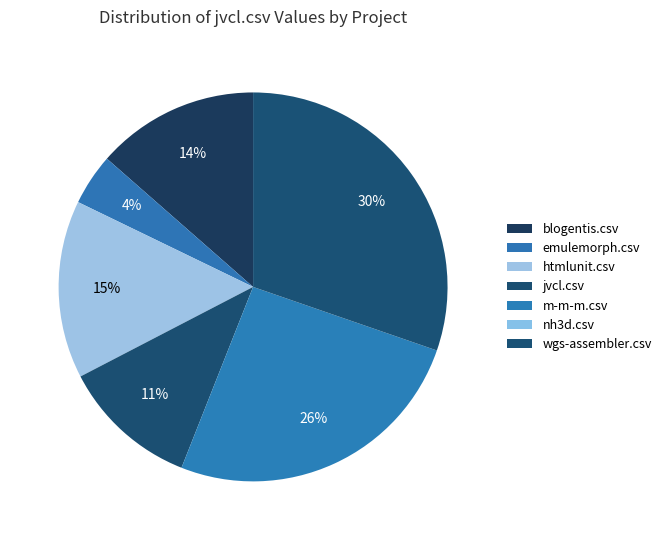

Is there a majority slice in this chart?

No